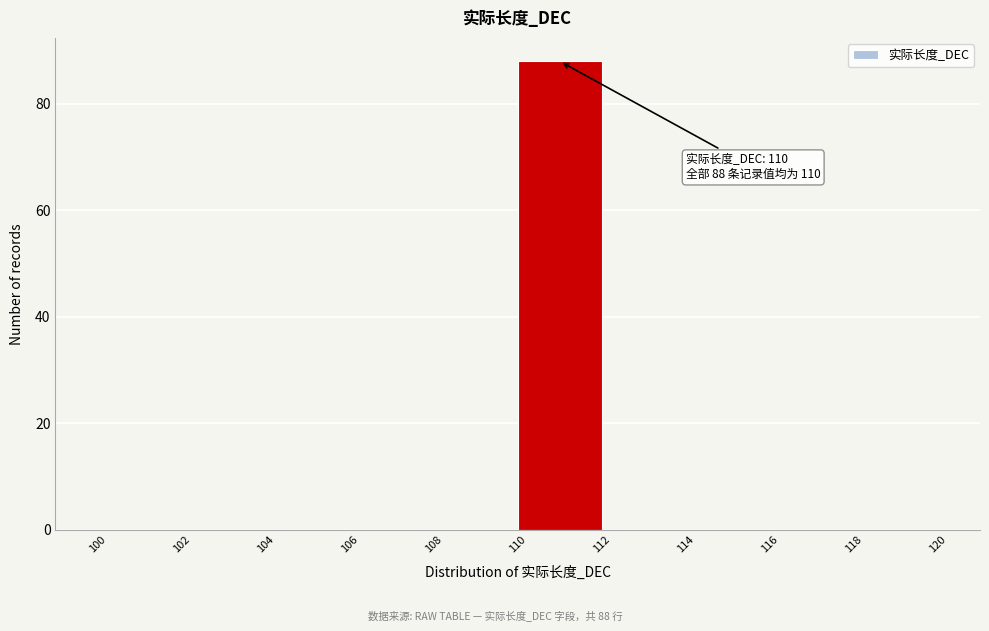

Which range on the x-axis has the tallest bar?

110 to 112